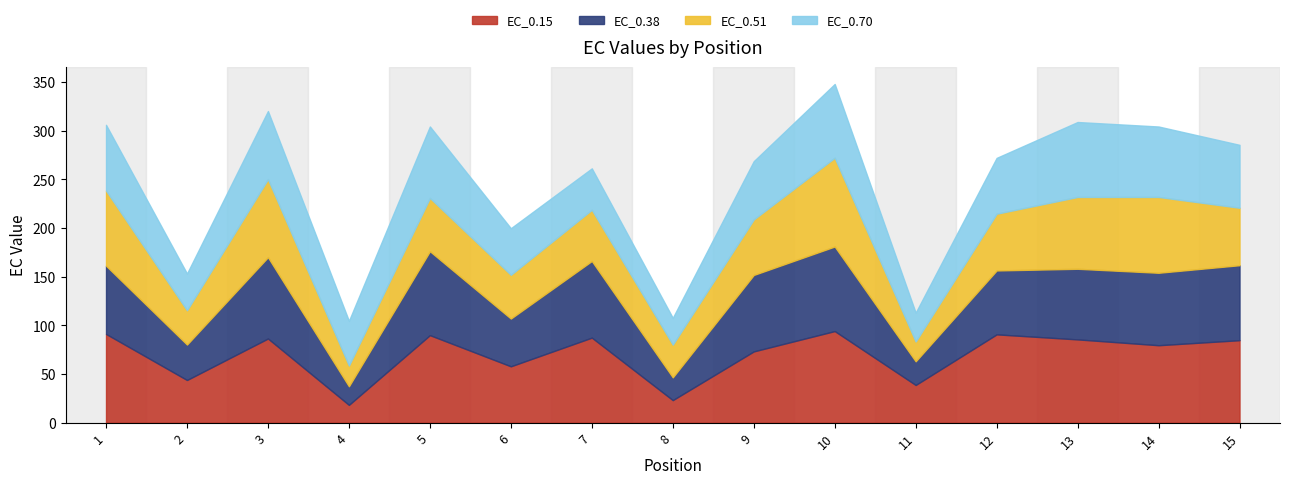

Which category has the highest value in the EC_0.70 series?

13